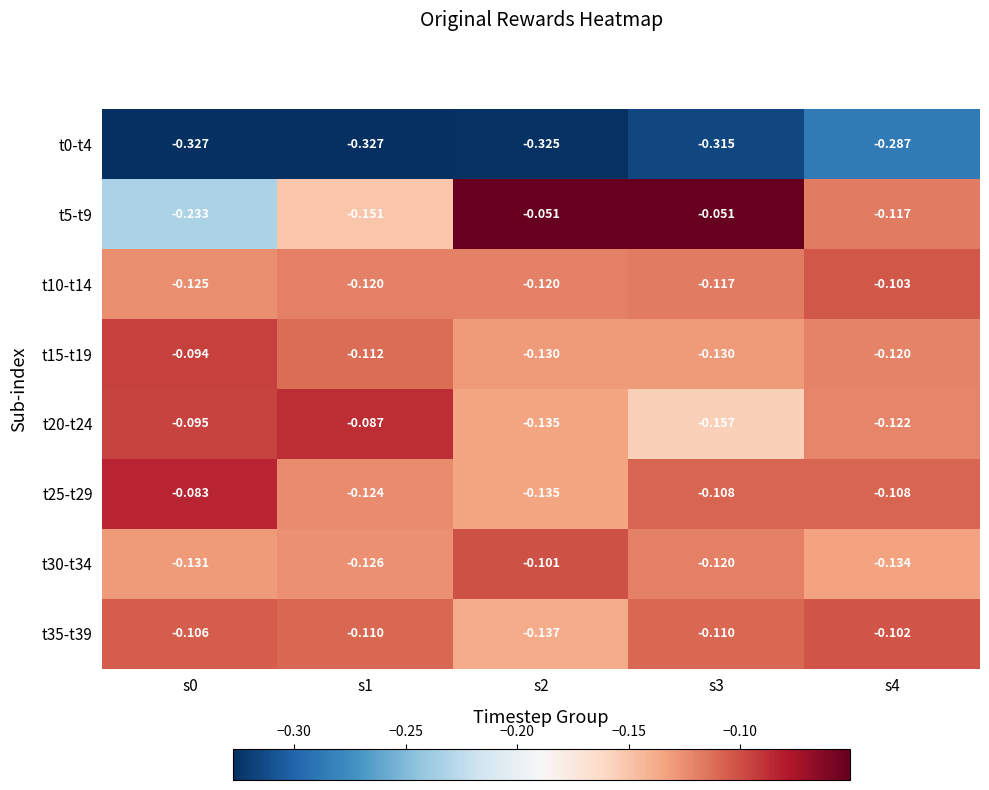

Count the number of data series in this chart.

8